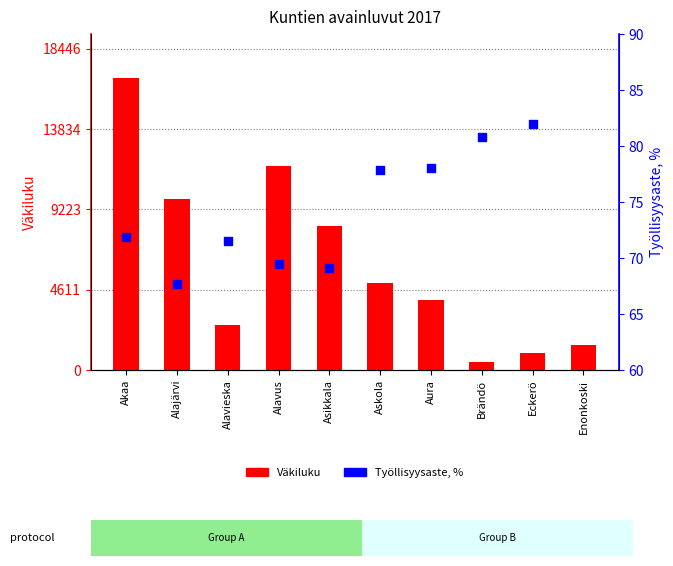

At which category is the sum across all series the highest?

Akaa